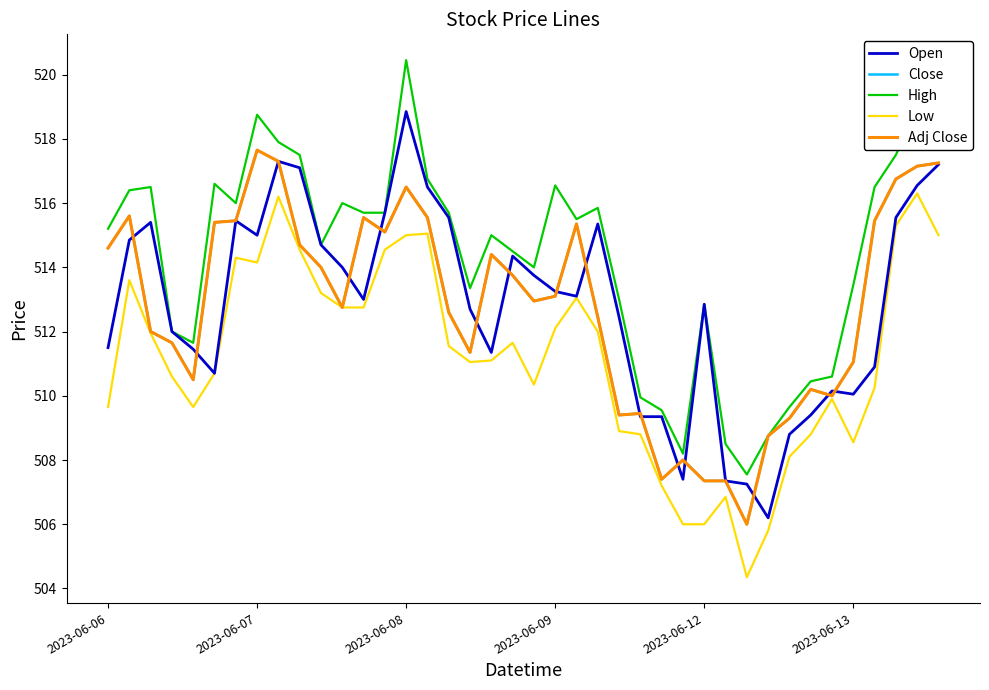

What is the maximum value shown in the chart?

520.5